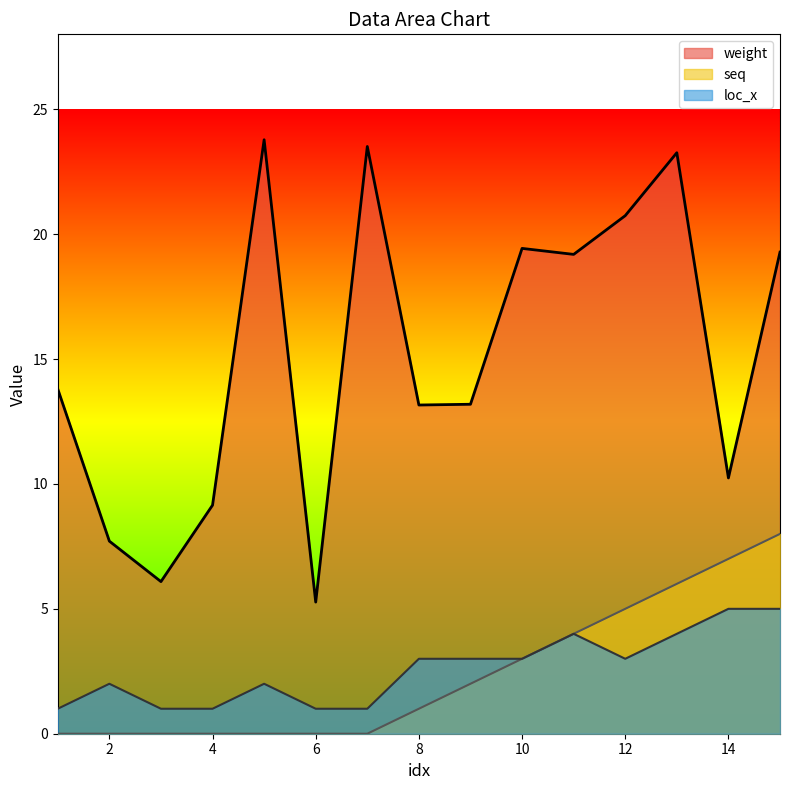

Between 5 and 14, which series saw the biggest shift?

weight